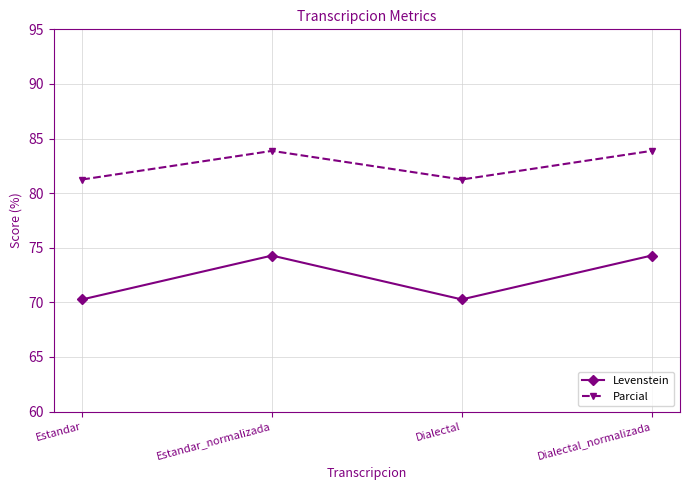

Is it true that Levenstein equals 74.3 at Dialectal_normalizada?

True